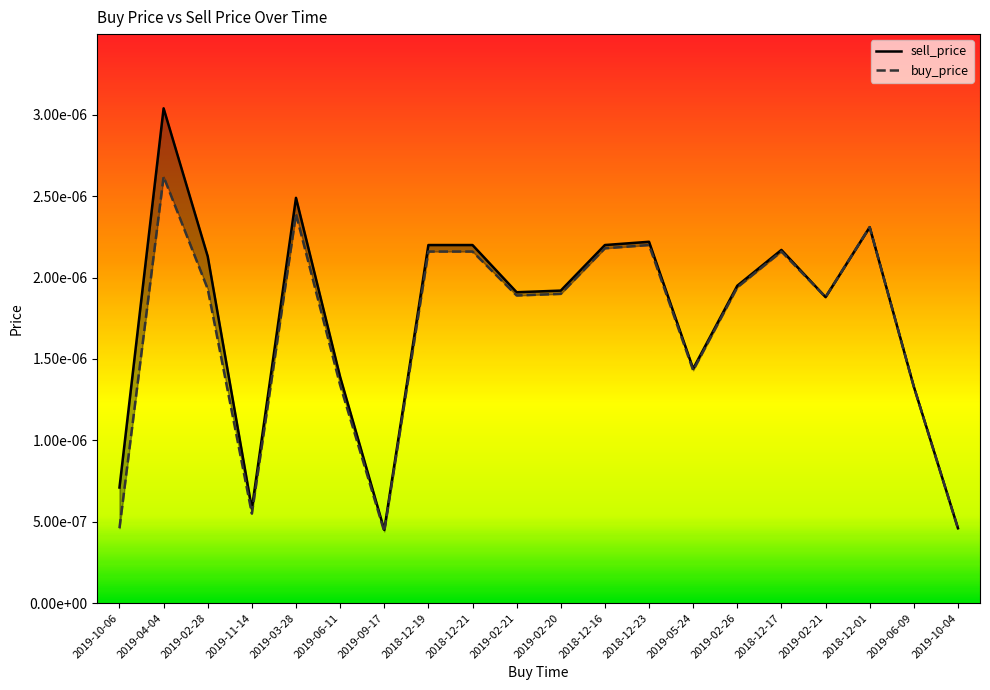

The buy_price series shows 0.0 at 2018-12-21. True or false?

True